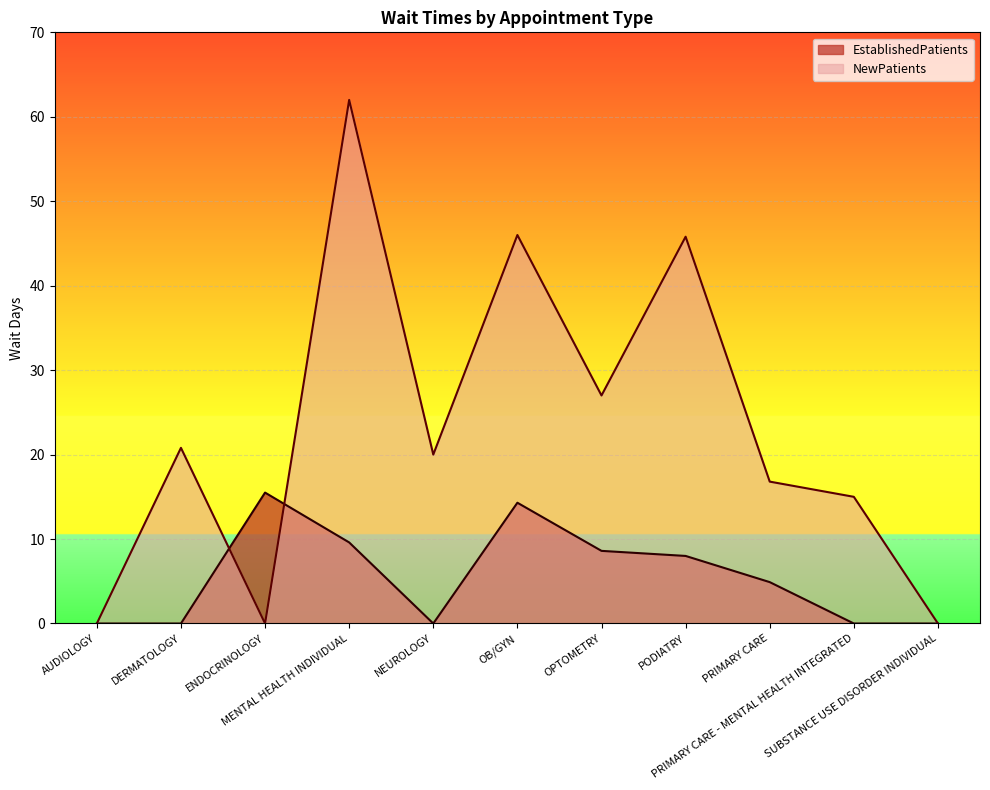

What is the average value of the EstablishedPatients series?

5.5